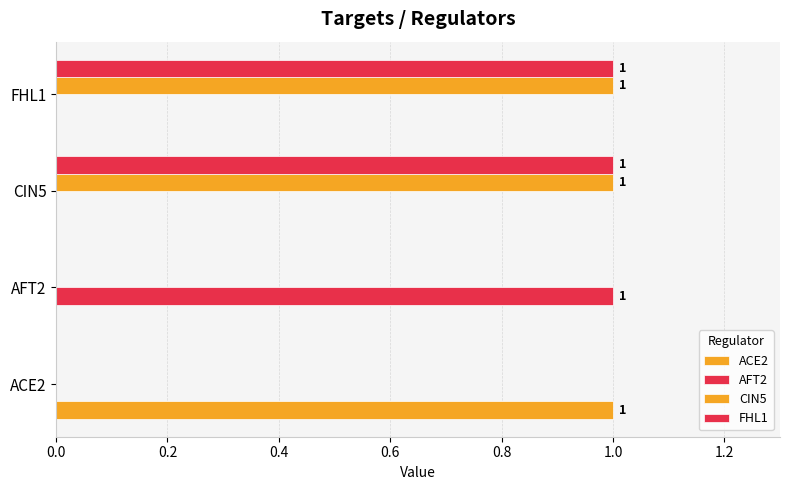

How many distinct data groups are displayed?

4